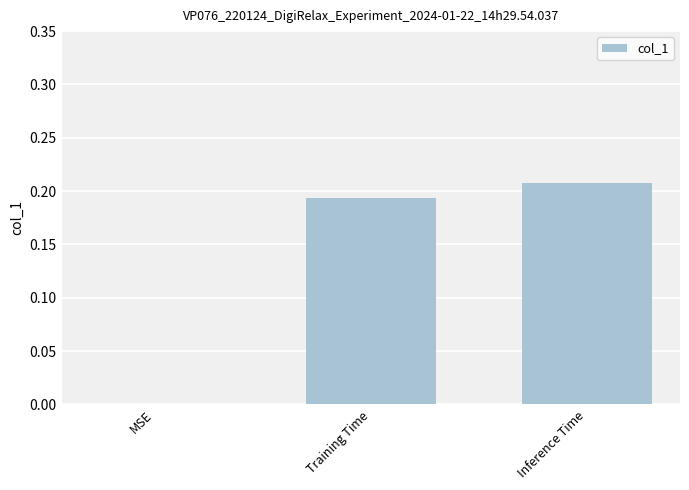

Which label corresponds to the largest value in the chart?

Inference Time